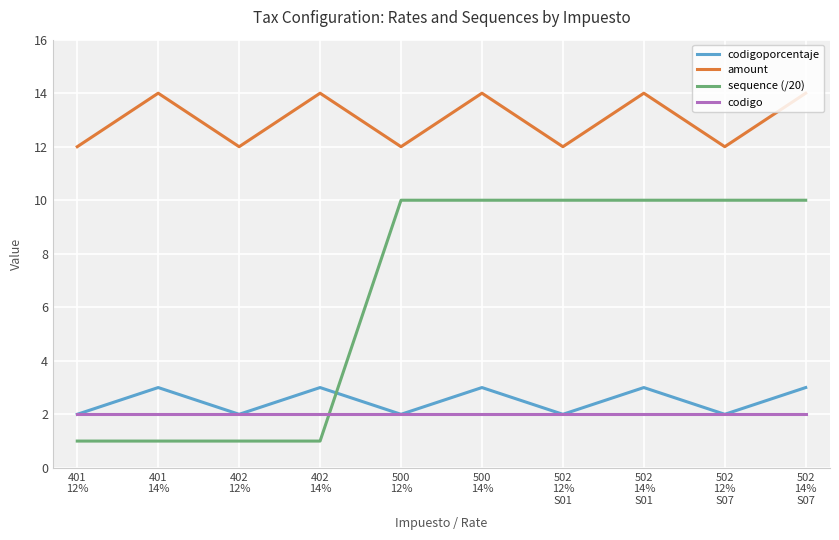

True or false: codigoporcentaje has more than 2 interior local peaks.

True